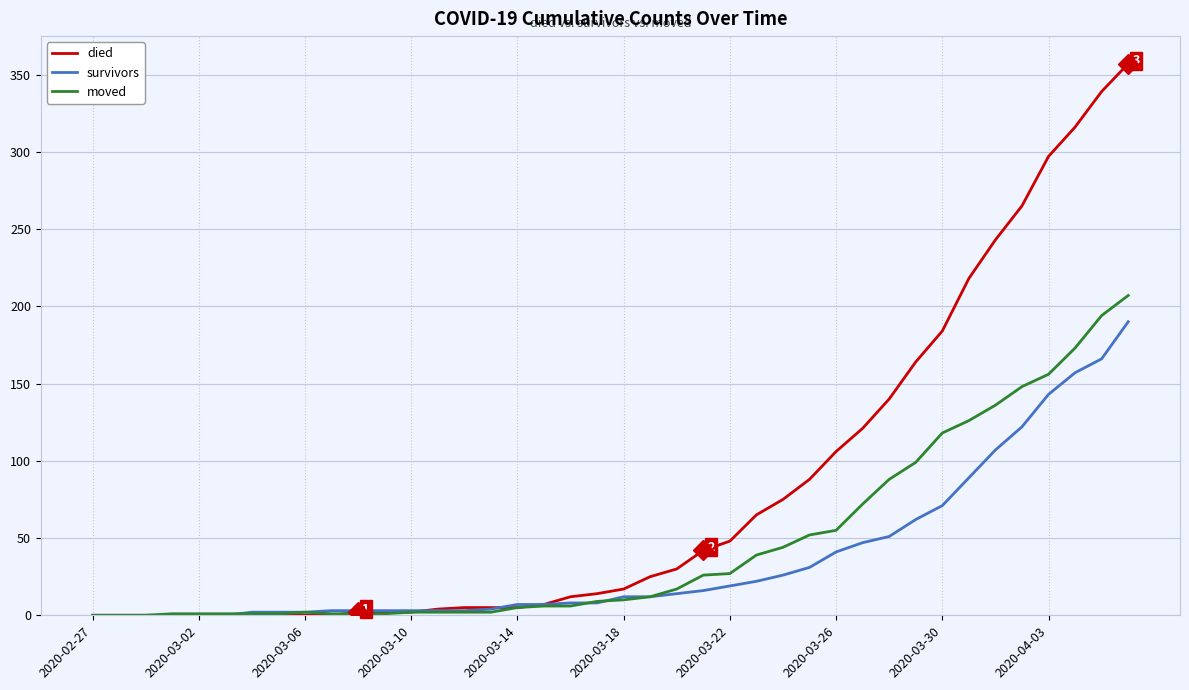

What is the greatest value displayed?

357